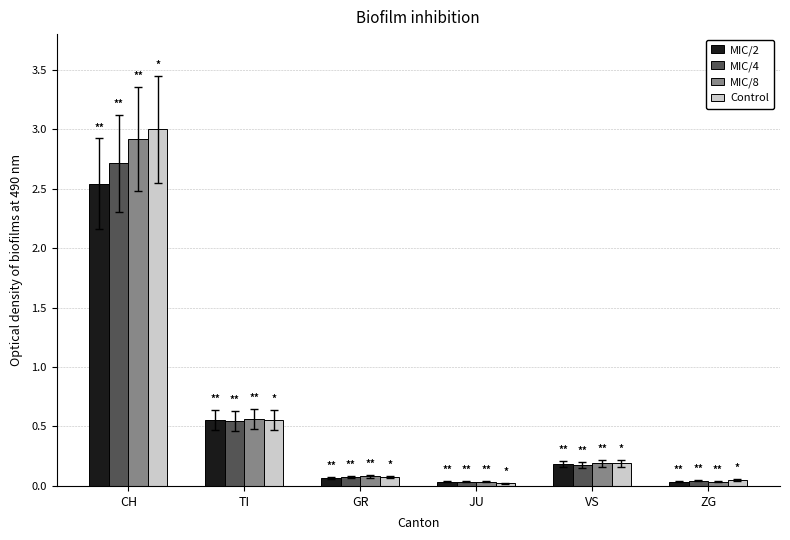

At which category is the sum across all series the highest?

CH